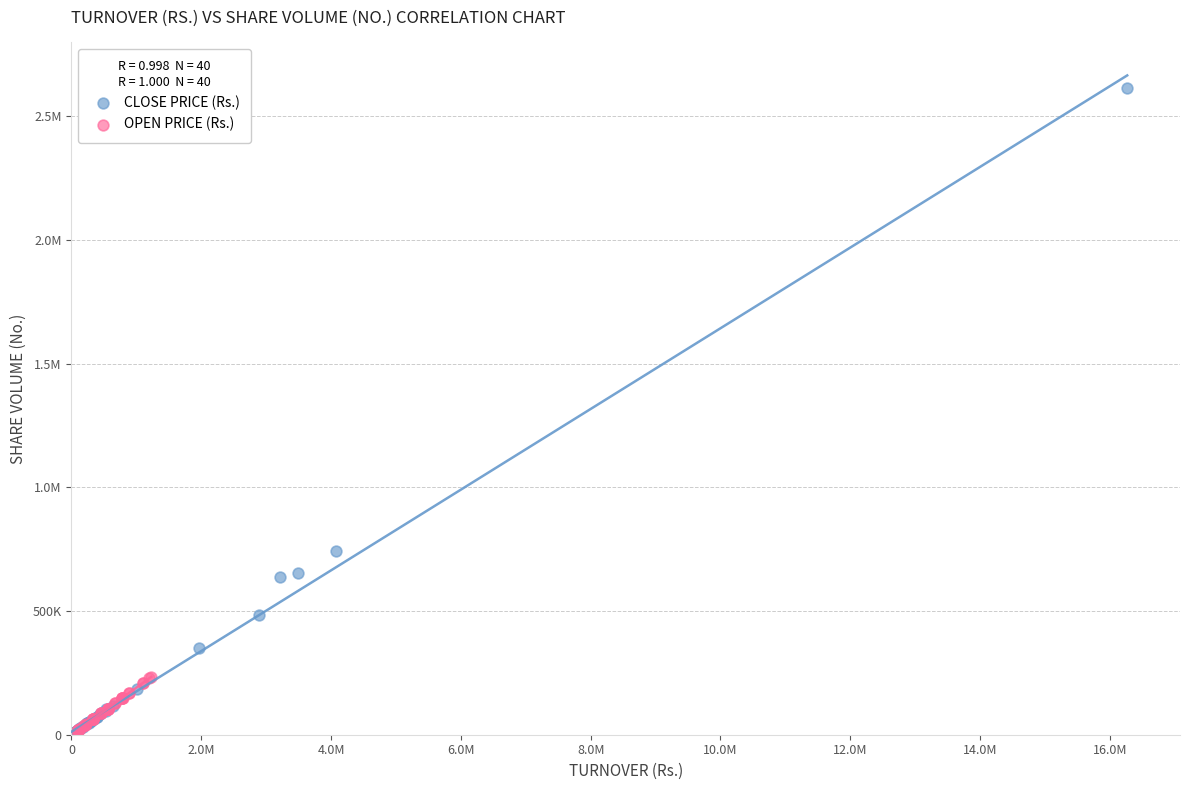

What are all the series names shown in the legend?

CLOSE PRICE (Rs.), OPEN PRICE (Rs.)